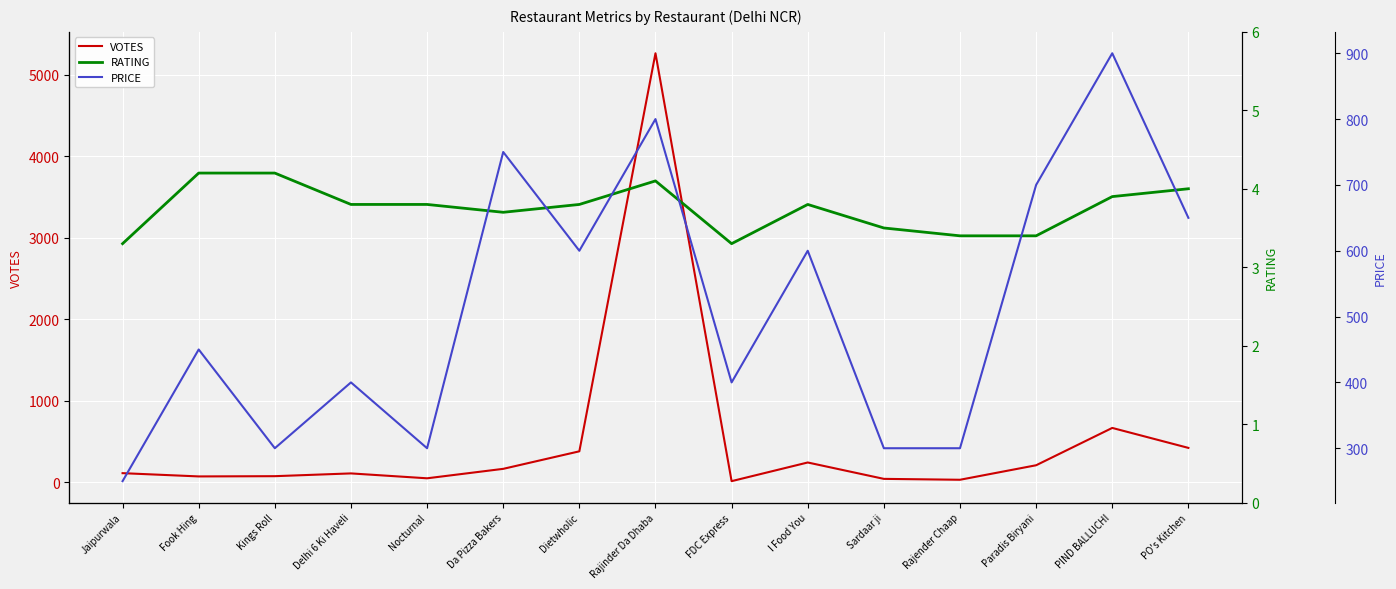

What are all the series names shown in the legend?

VOTES, RATING, PRICE